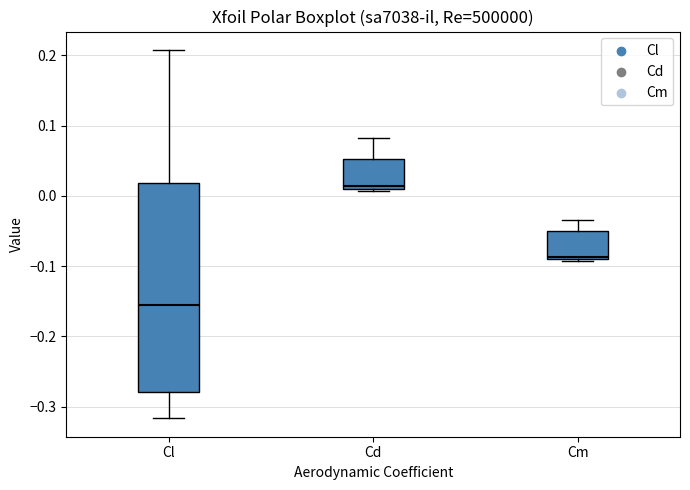

Where does the median line of the box for Cl sit on the y-axis? The values are not printed on the chart, so give them approximately, as read against the axis.

-0.15